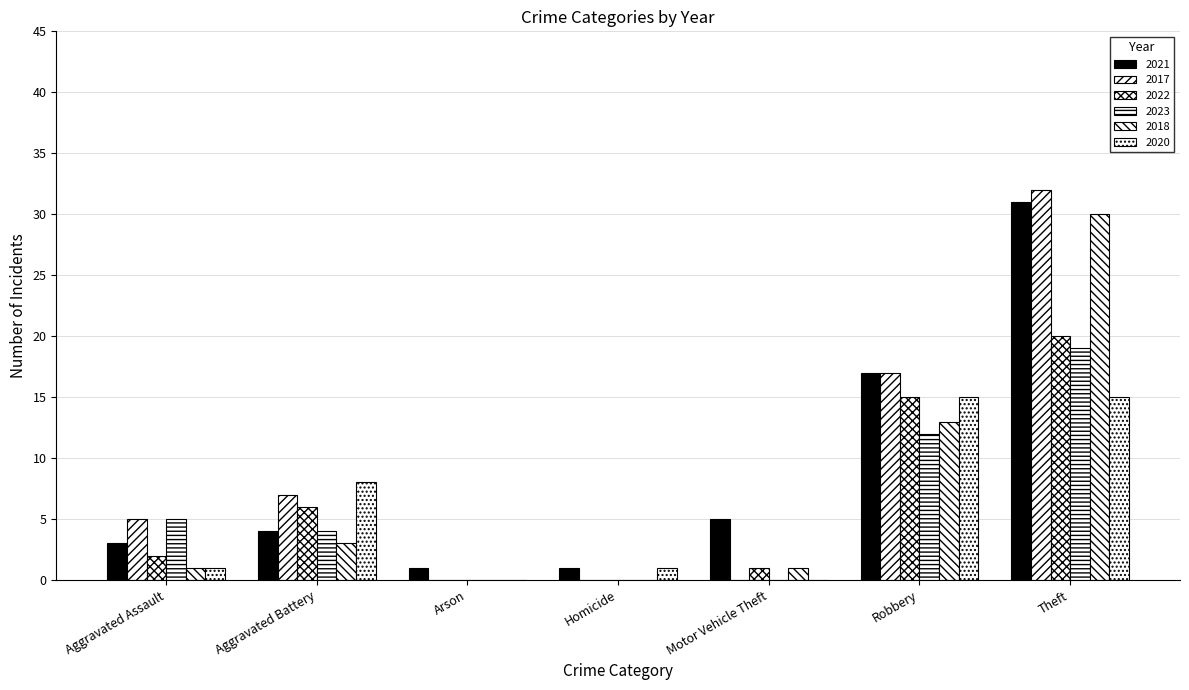

Are the bars grouped side by side (vs. stacked)?

Yes